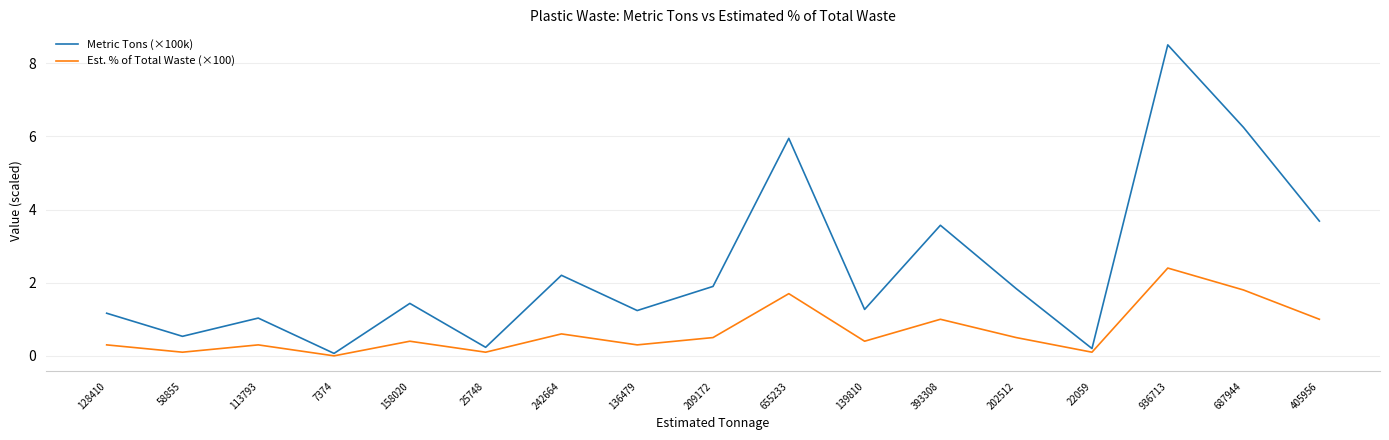

How many positive values does the Est. % of Total Waste (×100) series have?

16